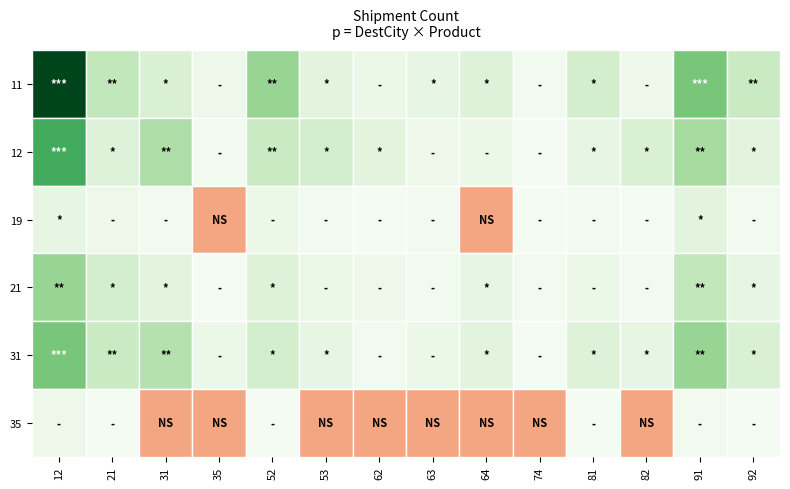

Which series has the largest range (max minus min)?

11